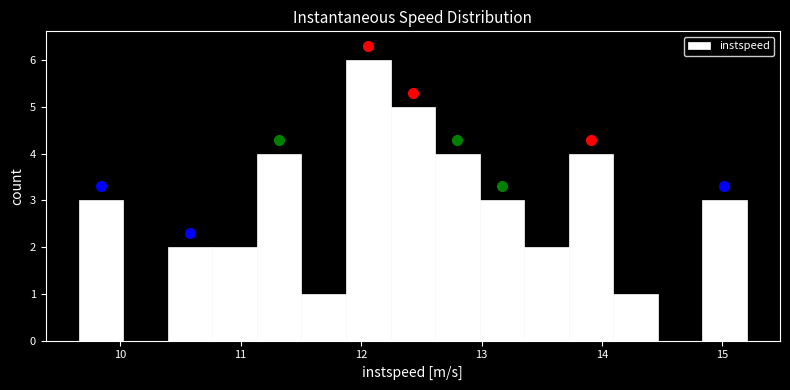

Read against the x-axis, roughly where is the centre of the tallest bar?

12.1